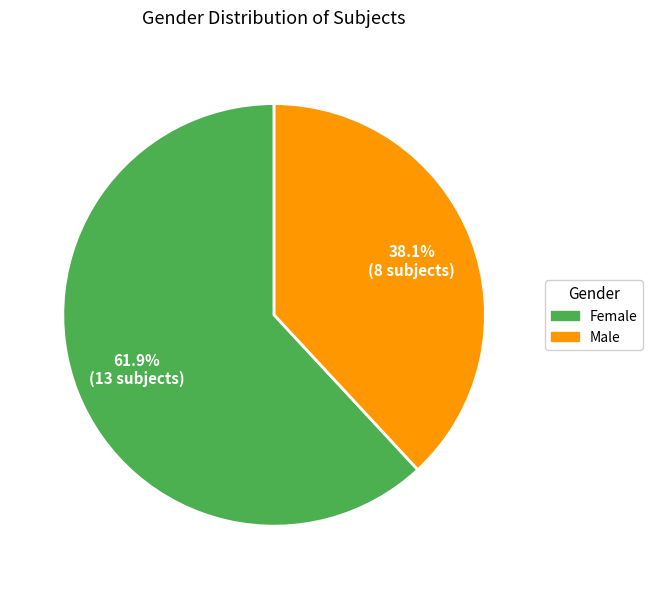

Is it true that Female is 57% of the pie?

False